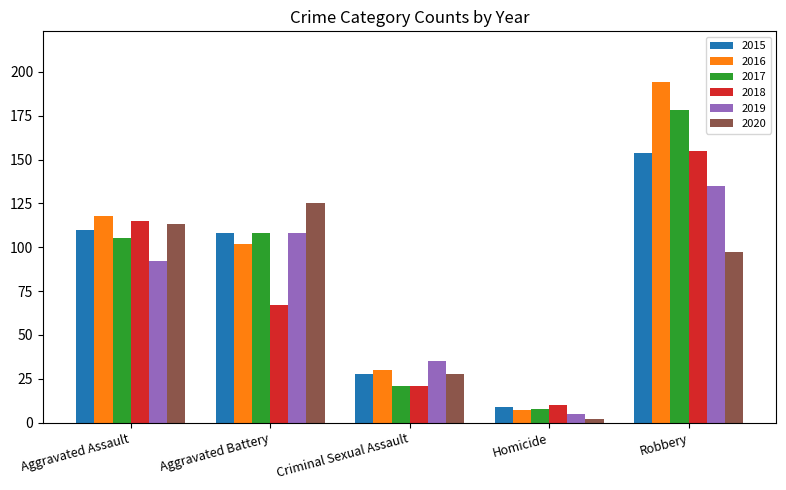

What is the average value of the 2017 series?

84